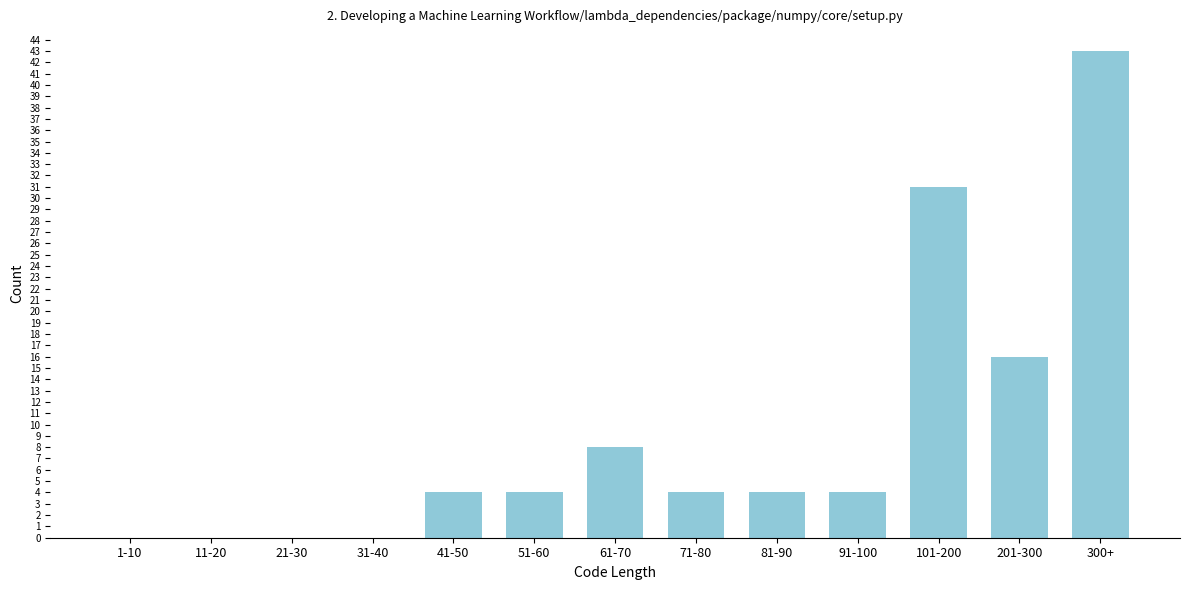

Reading left to right, transcribe all the data shown in this chart.

1-10=0	11-20=0	21-30=0	31-40=0	41-50=4	51-60=4	61-70=8	71-80=4	81-90=4	91-100=4	101-200=31	201-300=16	300+=43